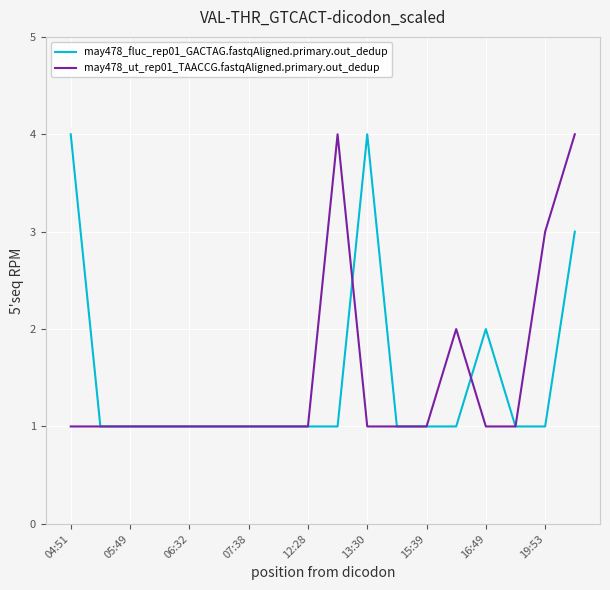

How many series are shown in this chart?

2